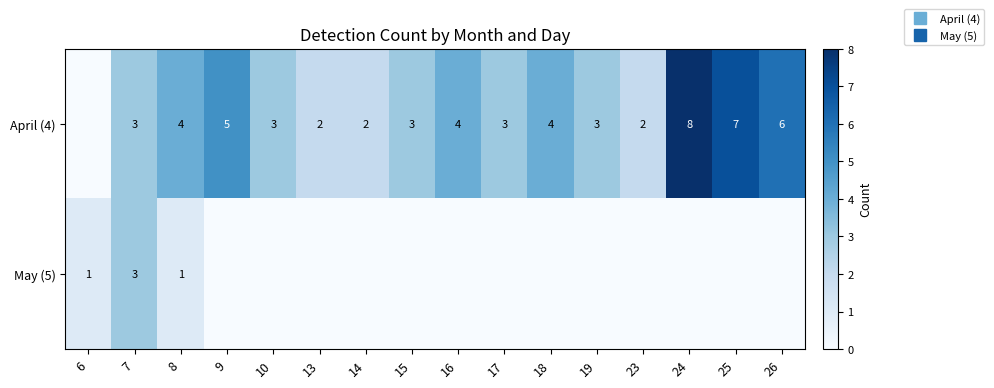

The April (4) series shows 2 at 19. True or false?

False